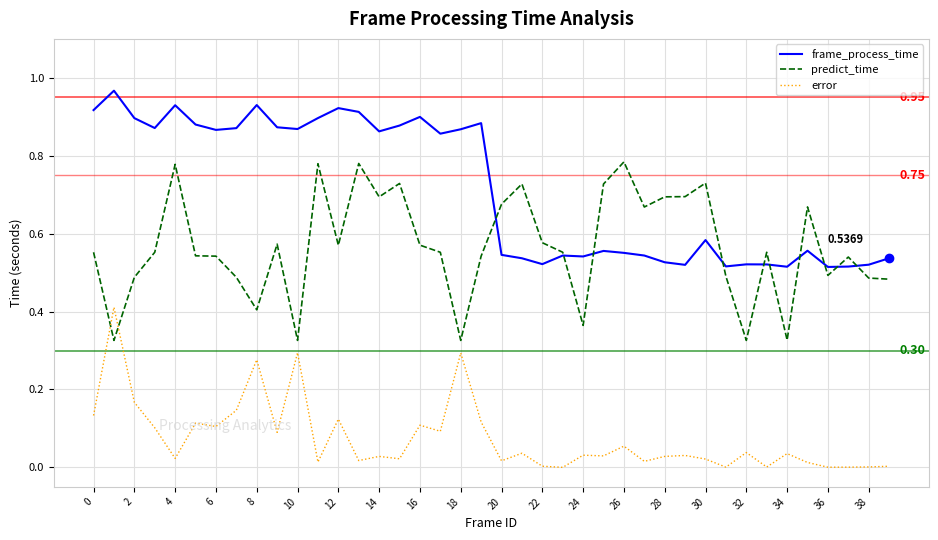

List the series in order of their peak value, lowest first.

error, predict_time, frame_process_time